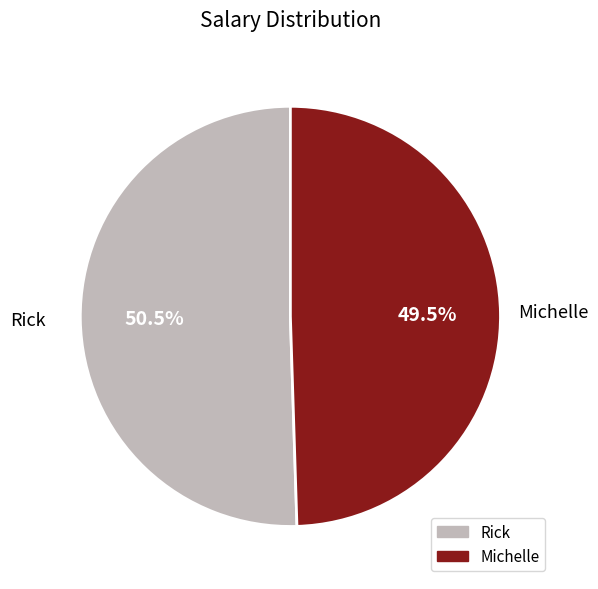

What is the ratio of the value at Rick to the value at Michelle?

1.0